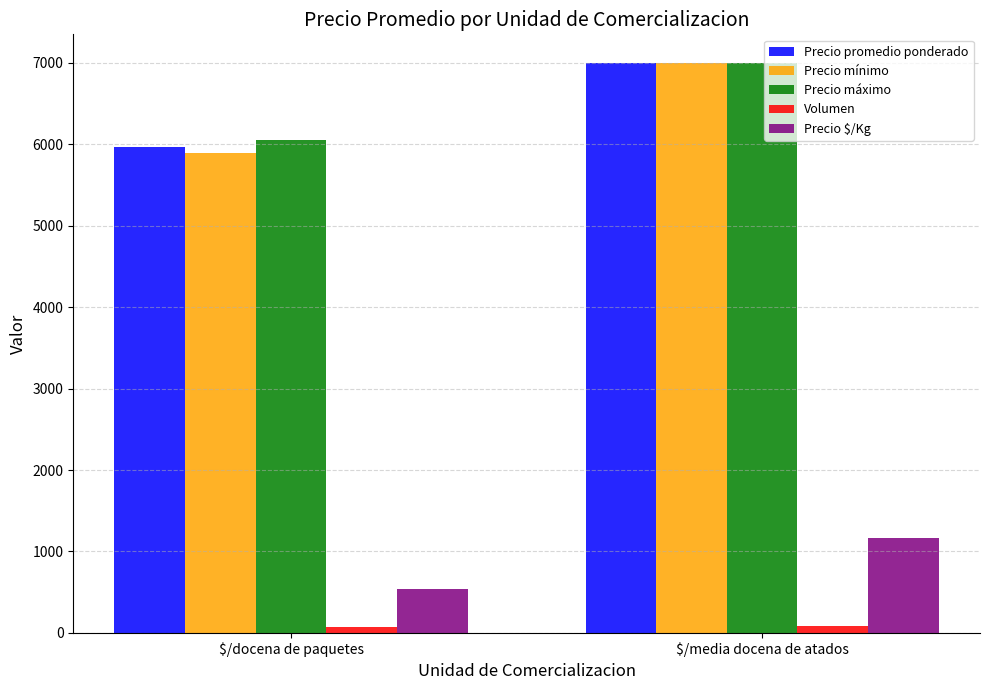

Which series changed the most between $/docena de paquetes and $/media docena de atados?

Precio mínimo